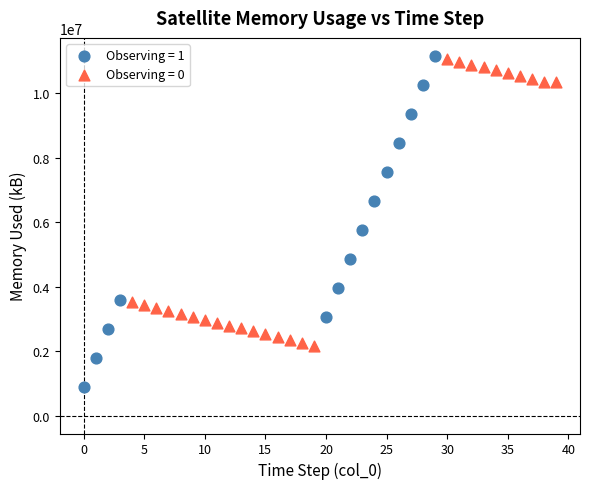

What are all the series names shown in the legend?

Observing = 1, Observing = 0